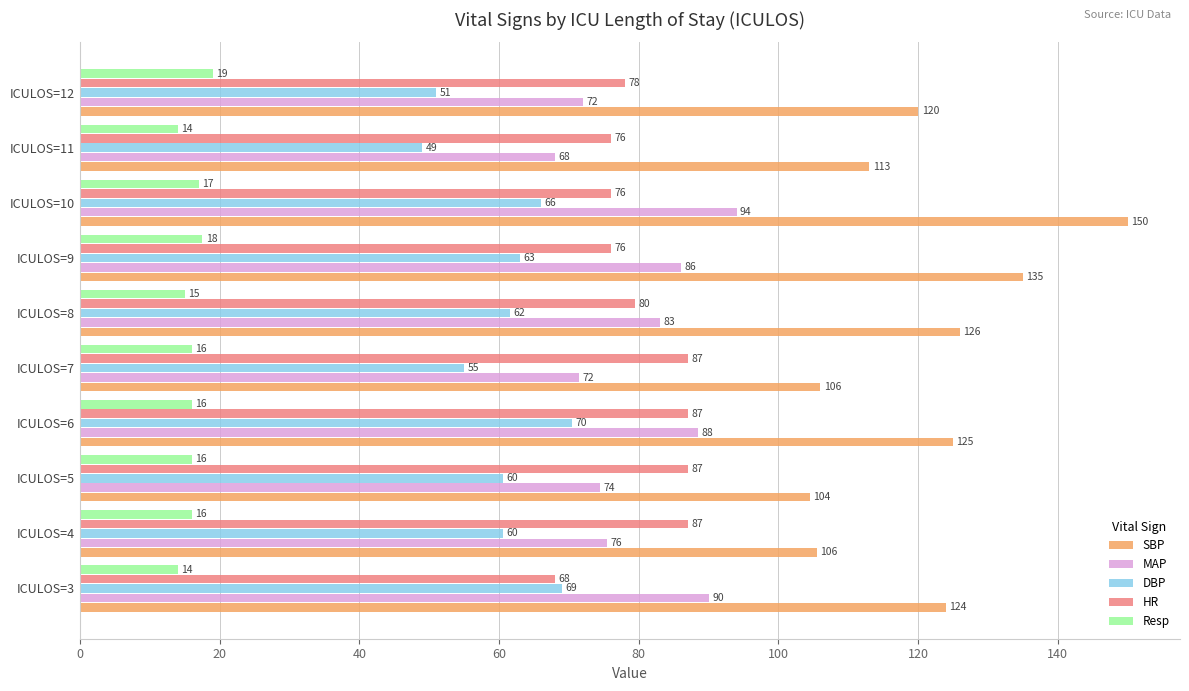

Is it true that SBP equals 78.2 at ICULOS=10?

False